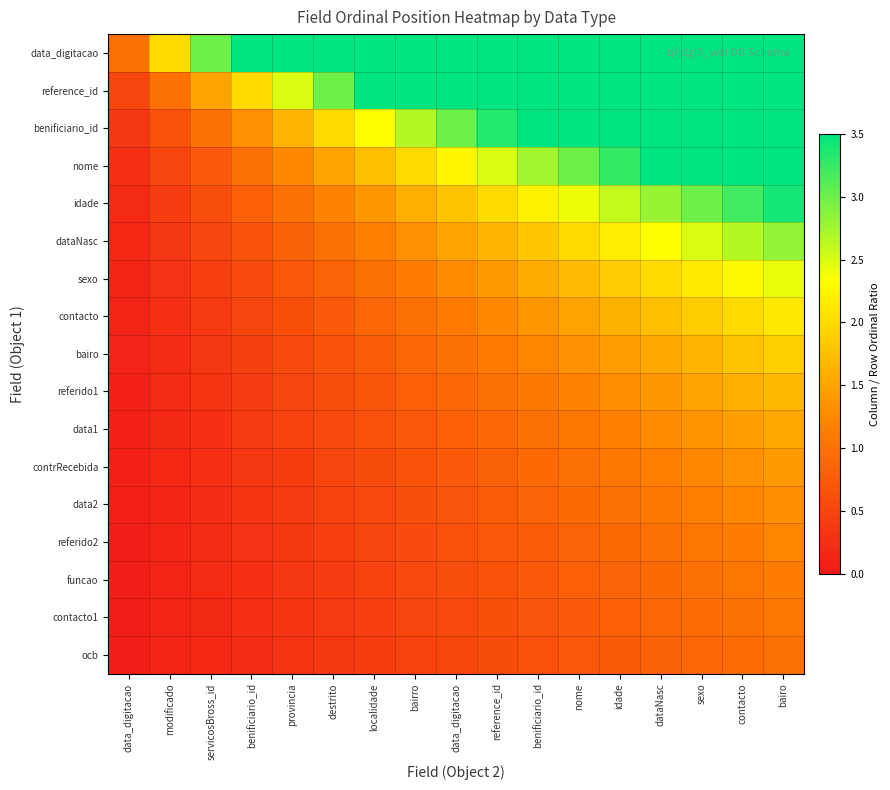

Reading left to right, extract all data points from this chart.

data_digitacao: data_digitacao=1.0	modificado=2.0	servicosBross_id=3.0	benificiario_id=4.0	provincia=5.0	destrito=6.0	localidade=7.0	bairro=8.0	data_digitacao=9.0	reference_id=10.0	benificiario_id=11.0	nome=12.0	idade=13.0	dataNasc=14.0	sexo=15.0	contacto=16.0	bairo=17.0
reference_id: data_digitacao=0.5	modificado=1.0	servicosBross_id=1.5	benificiario_id=2.0	provincia=2.5	destrito=3.0	localidade=3.5	bairro=4.0	data_digitacao=4.5	reference_id=5.0	benificiario_id=5.5	nome=6.0	idade=6.5	dataNasc=7.0	sexo=7.5	contacto=8.0	bairo=8.5
benificiario_id: data_digitacao=0.3	modificado=0.7	servicosBross_id=1.0	benificiario_id=1.3	provincia=1.7	destrito=2.0	localidade=2.3	bairro=2.7	data_digitacao=3.0	reference_id=3.3	benificiario_id=3.7	nome=4.0	idade=4.3	dataNasc=4.7	sexo=5.0	contacto=5.3	bairo=5.7
nome: data_digitacao=0.2	modificado=0.5	servicosBross_id=0.8	benificiario_id=1.0	provincia=1.2	destrito=1.5	localidade=1.8	bairro=2.0	data_digitacao=2.2	reference_id=2.5	benificiario_id=2.8	nome=3.0	idade=3.2	dataNasc=3.5	sexo=3.8	contacto=4.0	bairo=4.2
idade: data_digitacao=0.2	modificado=0.4	servicosBross_id=0.6	benificiario_id=0.8	provincia=1.0	destrito=1.2	localidade=1.4	bairro=1.6	data_digitacao=1.8	reference_id=2.0	benificiario_id=2.2	nome=2.4	idade=2.6	dataNasc=2.8	sexo=3.0	contacto=3.2	bairo=3.4
dataNasc: data_digitacao=0.2	modificado=0.3	servicosBross_id=0.5	benificiario_id=0.7	provincia=0.8	destrito=1.0	localidade=1.2	bairro=1.3	data_digitacao=1.5	reference_id=1.7	benificiario_id=1.8	nome=2.0	idade=2.2	dataNasc=2.3	sexo=2.5	contacto=2.7	bairo=2.8
sexo: data_digitacao=0.1	modificado=0.3	servicosBross_id=0.4	benificiario_id=0.6	provincia=0.7	destrito=0.9	localidade=1.0	bairro=1.1	data_digitacao=1.3	reference_id=1.4	benificiario_id=1.6	nome=1.7	idade=1.9	dataNasc=2.0	sexo=2.1	contacto=2.3	bairo=2.4
contacto: data_digitacao=0.1	modificado=0.2	servicosBross_id=0.4	benificiario_id=0.5	provincia=0.6	destrito=0.8	localidade=0.9	bairro=1.0	data_digitacao=1.1	reference_id=1.2	benificiario_id=1.4	nome=1.5	idade=1.6	dataNasc=1.8	sexo=1.9	contacto=2.0	bairo=2.1
bairo: data_digitacao=0.1	modificado=0.2	servicosBross_id=0.3	benificiario_id=0.4	provincia=0.6	destrito=0.7	localidade=0.8	bairro=0.9	data_digitacao=1.0	reference_id=1.1	benificiario_id=1.2	nome=1.3	idade=1.4	dataNasc=1.6	sexo=1.7	contacto=1.8	bairo=1.9
referido1: data_digitacao=0.1	modificado=0.2	servicosBross_id=0.3	benificiario_id=0.4	provincia=0.5	destrito=0.6	localidade=0.7	bairro=0.8	data_digitacao=0.9	reference_id=1.0	benificiario_id=1.1	nome=1.2	idade=1.3	dataNasc=1.4	sexo=1.5	contacto=1.6	bairo=1.7
data1: data_digitacao=0.1	modificado=0.2	servicosBross_id=0.3	benificiario_id=0.4	provincia=0.5	destrito=0.5	localidade=0.6	bairro=0.7	data_digitacao=0.8	reference_id=0.9	benificiario_id=1.0	nome=1.1	idade=1.2	dataNasc=1.3	sexo=1.4	contacto=1.5	bairo=1.5
contrRecebida: data_digitacao=0.1	modificado=0.2	servicosBross_id=0.2	benificiario_id=0.3	provincia=0.4	destrito=0.5	localidade=0.6	bairro=0.7	data_digitacao=0.8	reference_id=0.8	benificiario_id=0.9	nome=1.0	idade=1.1	dataNasc=1.2	sexo=1.2	contacto=1.3	bairo=1.4
data2: data_digitacao=0.1	modificado=0.2	servicosBross_id=0.2	benificiario_id=0.3	provincia=0.4	destrito=0.5	localidade=0.5	bairro=0.6	data_digitacao=0.7	reference_id=0.8	benificiario_id=0.8	nome=0.9	idade=1.0	dataNasc=1.1	sexo=1.2	contacto=1.2	bairo=1.3
referido2: data_digitacao=0.1	modificado=0.1	servicosBross_id=0.2	benificiario_id=0.3	provincia=0.4	destrito=0.4	localidade=0.5	bairro=0.6	data_digitacao=0.6	reference_id=0.7	benificiario_id=0.8	nome=0.9	idade=0.9	dataNasc=1.0	sexo=1.1	contacto=1.1	bairo=1.2
funcao: data_digitacao=0.1	modificado=0.1	servicosBross_id=0.2	benificiario_id=0.3	provincia=0.3	destrito=0.4	localidade=0.5	bairro=0.5	data_digitacao=0.6	reference_id=0.7	benificiario_id=0.7	nome=0.8	idade=0.9	dataNasc=0.9	sexo=1.0	contacto=1.1	bairo=1.1
contacto1: data_digitacao=0.1	modificado=0.1	servicosBross_id=0.2	benificiario_id=0.2	provincia=0.3	destrito=0.4	localidade=0.4	bairro=0.5	data_digitacao=0.6	reference_id=0.6	benificiario_id=0.7	nome=0.8	idade=0.8	dataNasc=0.9	sexo=0.9	contacto=1.0	bairo=1.1
ocb: data_digitacao=0.1	modificado=0.1	servicosBross_id=0.2	benificiario_id=0.2	provincia=0.3	destrito=0.4	localidade=0.4	bairro=0.5	data_digitacao=0.5	reference_id=0.6	benificiario_id=0.6	nome=0.7	idade=0.8	dataNasc=0.8	sexo=0.9	contacto=0.9	bairo=1.0